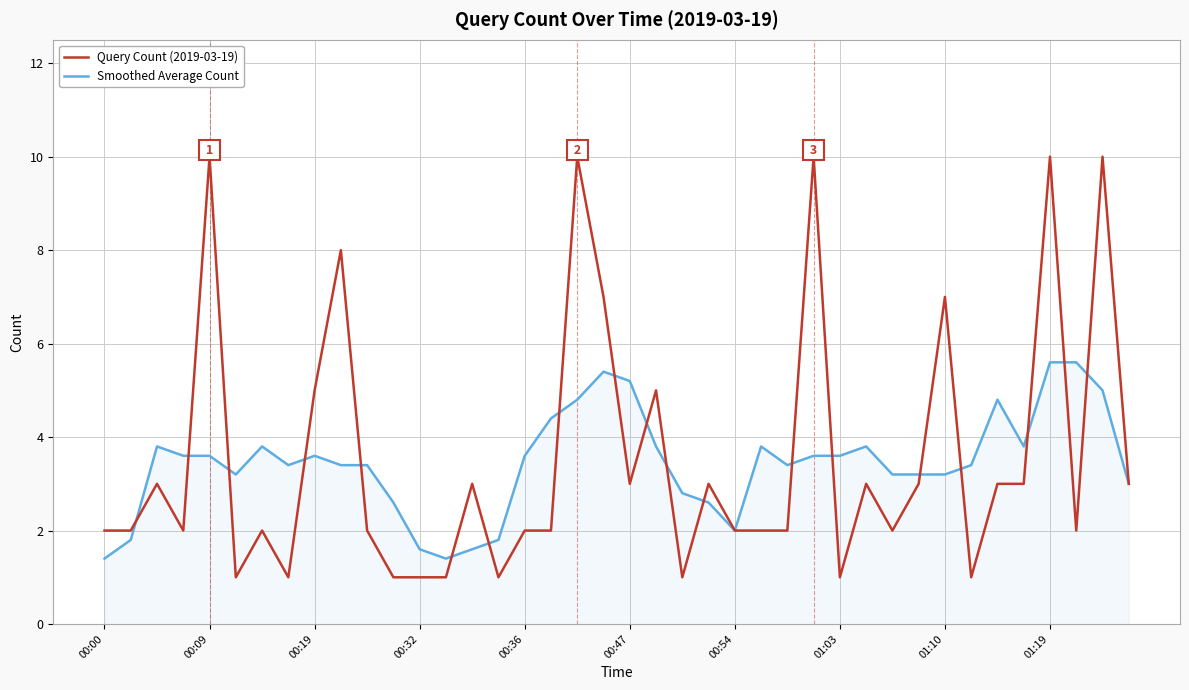

Which series has the largest range (max minus min)?

Query Count (2019-03-19)